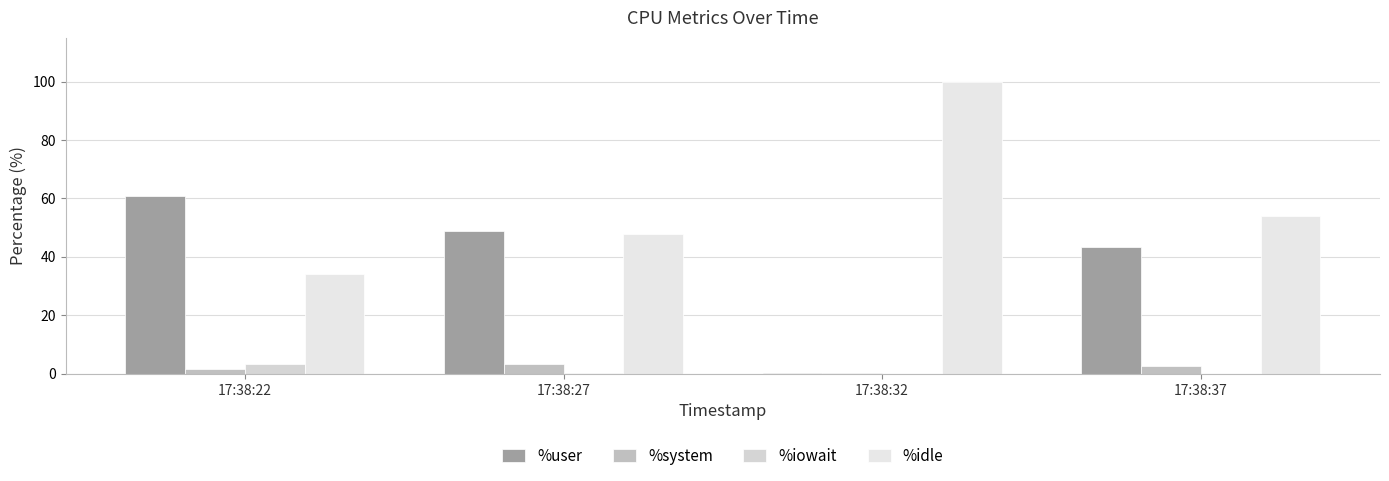

How many distinct data groups are displayed?

4